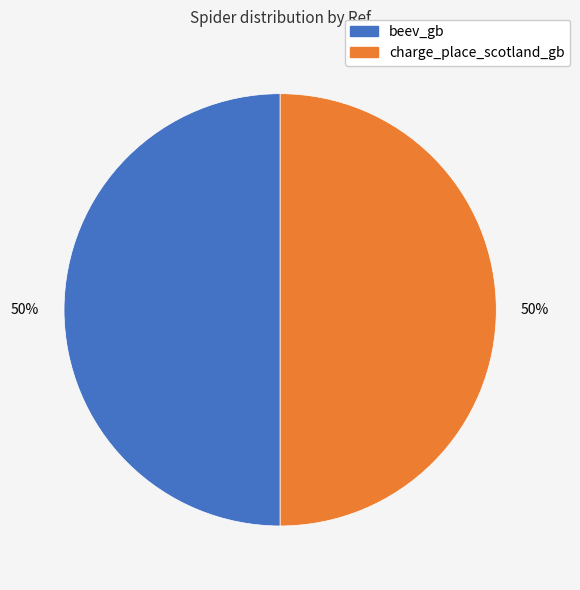

To the nearest percent, what percentage of the pie is beev_gb?

50%